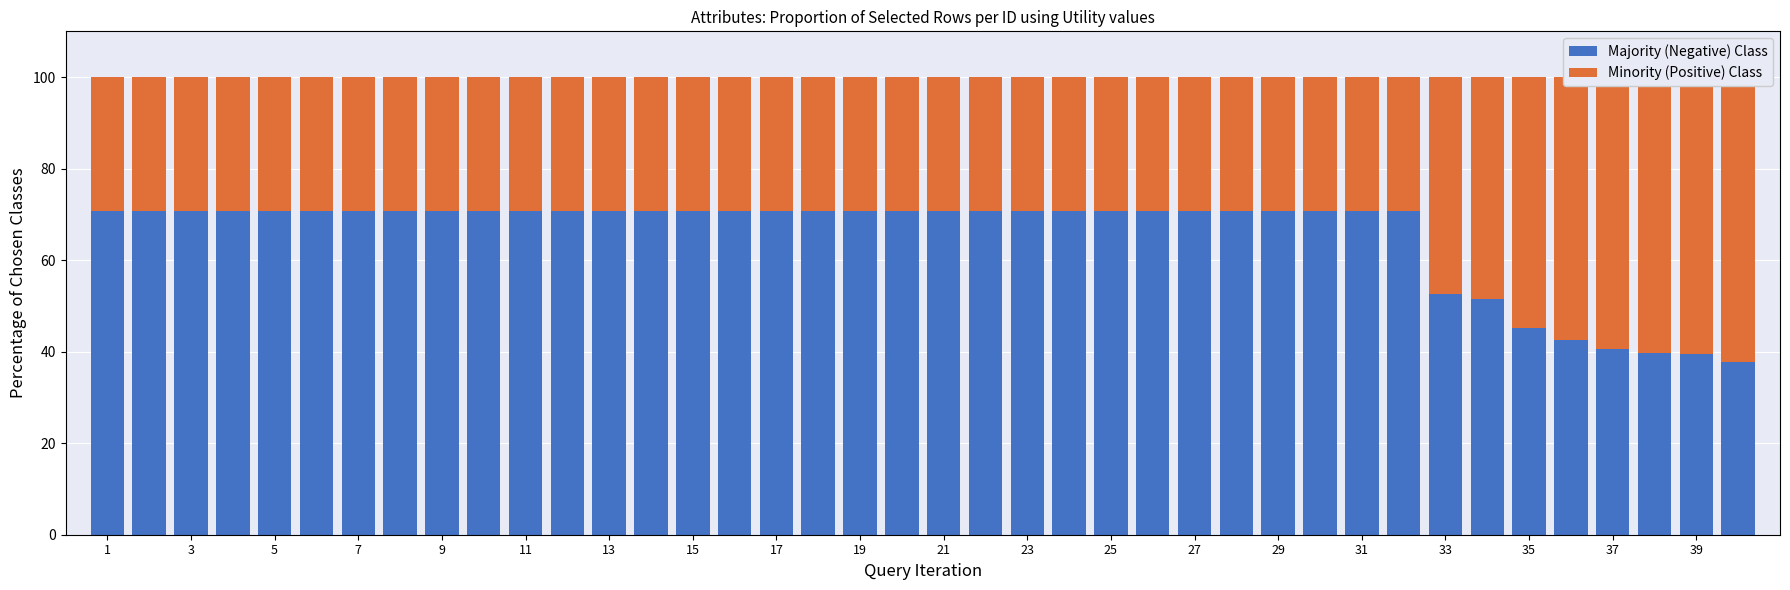

What are all the series names shown in the legend?

Majority (Negative) Class, Minority (Positive) Class